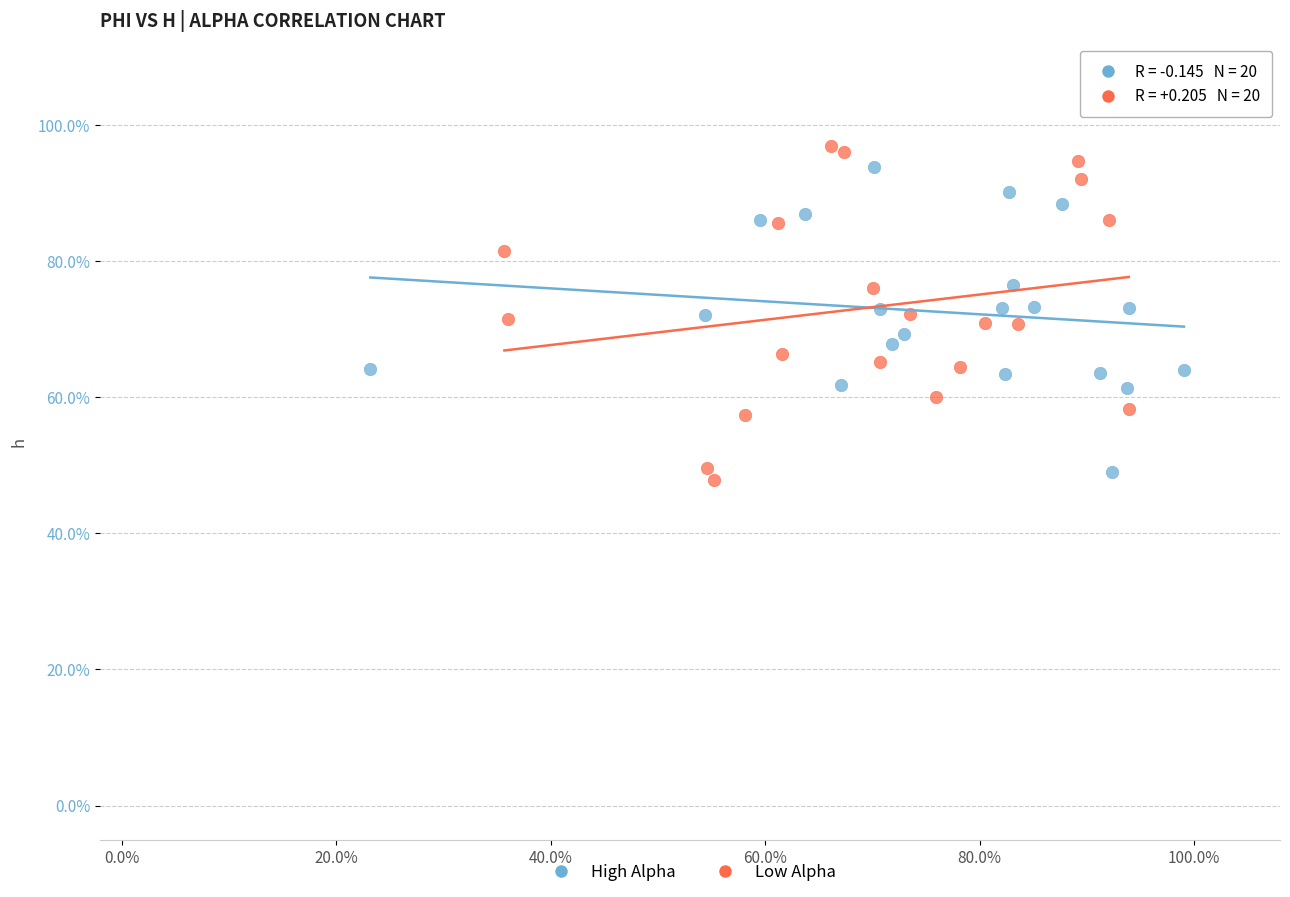

Which series contains the highest Y value?

Low Alpha